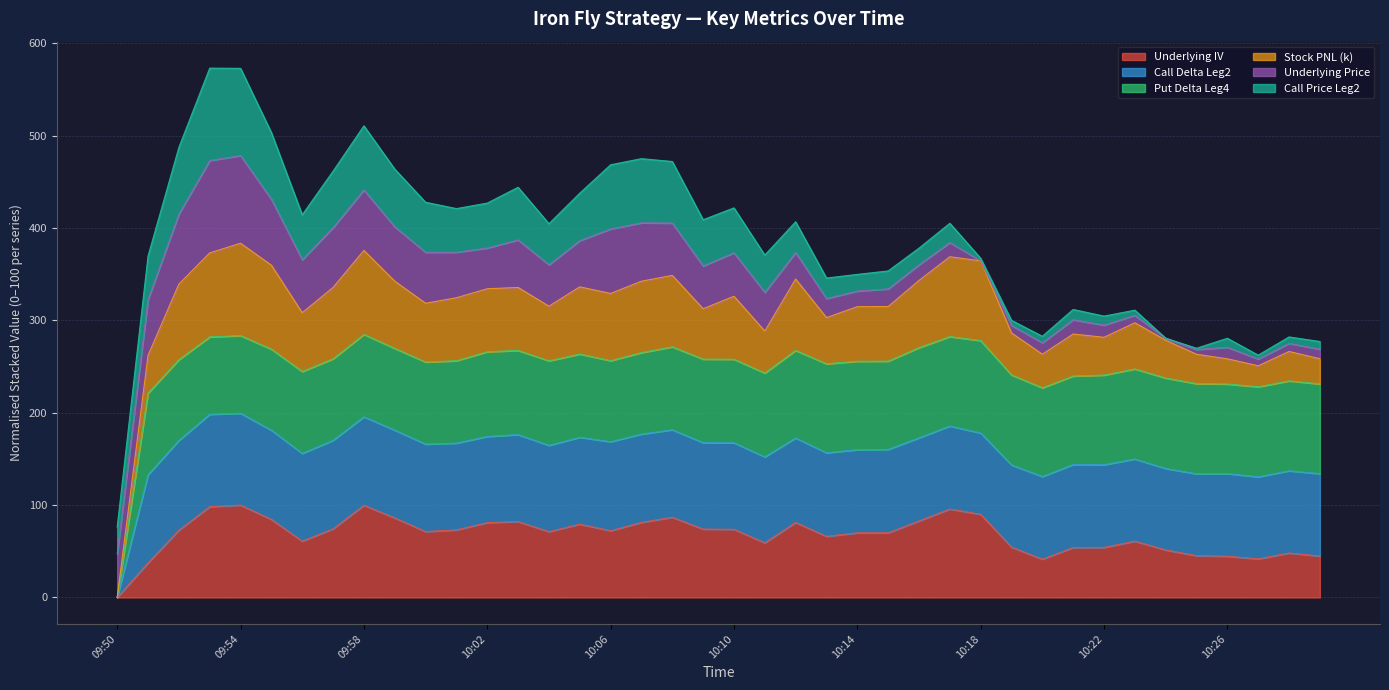

Which category has the lowest value in the Underlying IV series?

09:50